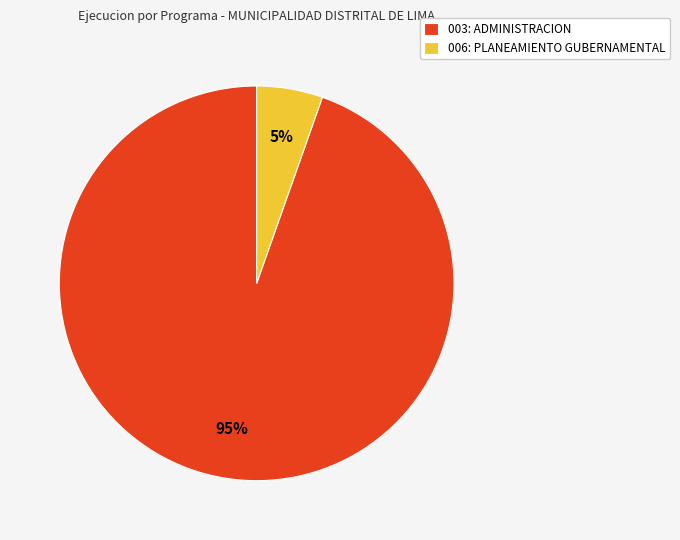

True or false: 003: ADMINISTRACION accounts for 95% of the total.

True